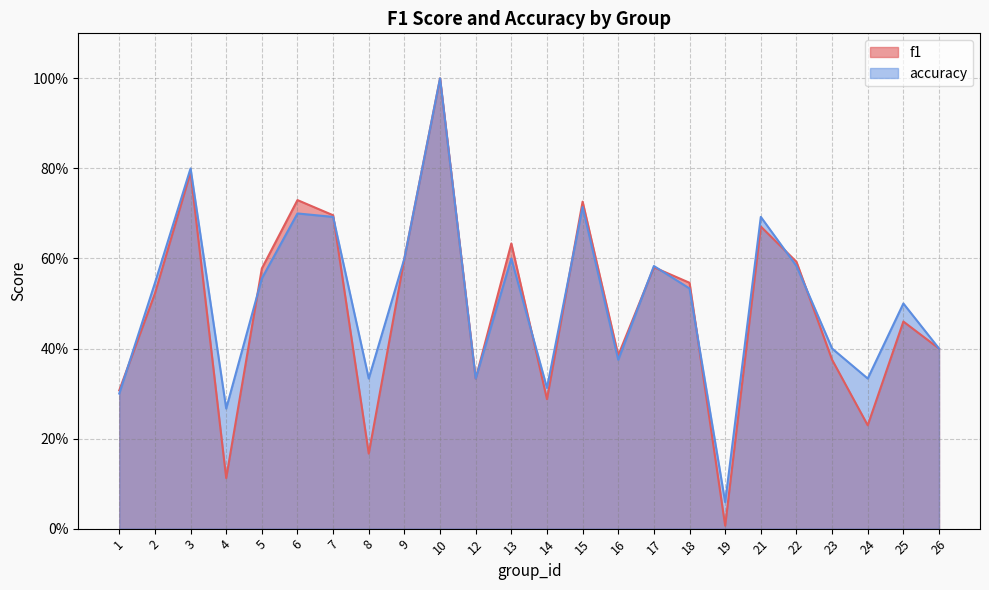

After their last crossing, which series has the higher values: f1 or accuracy?

accuracy